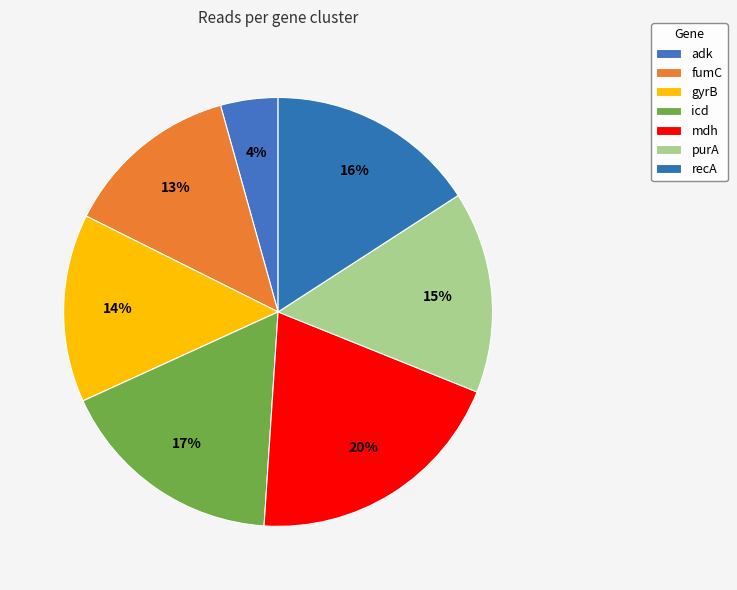

Which has a higher value, fumC or purA?

purA